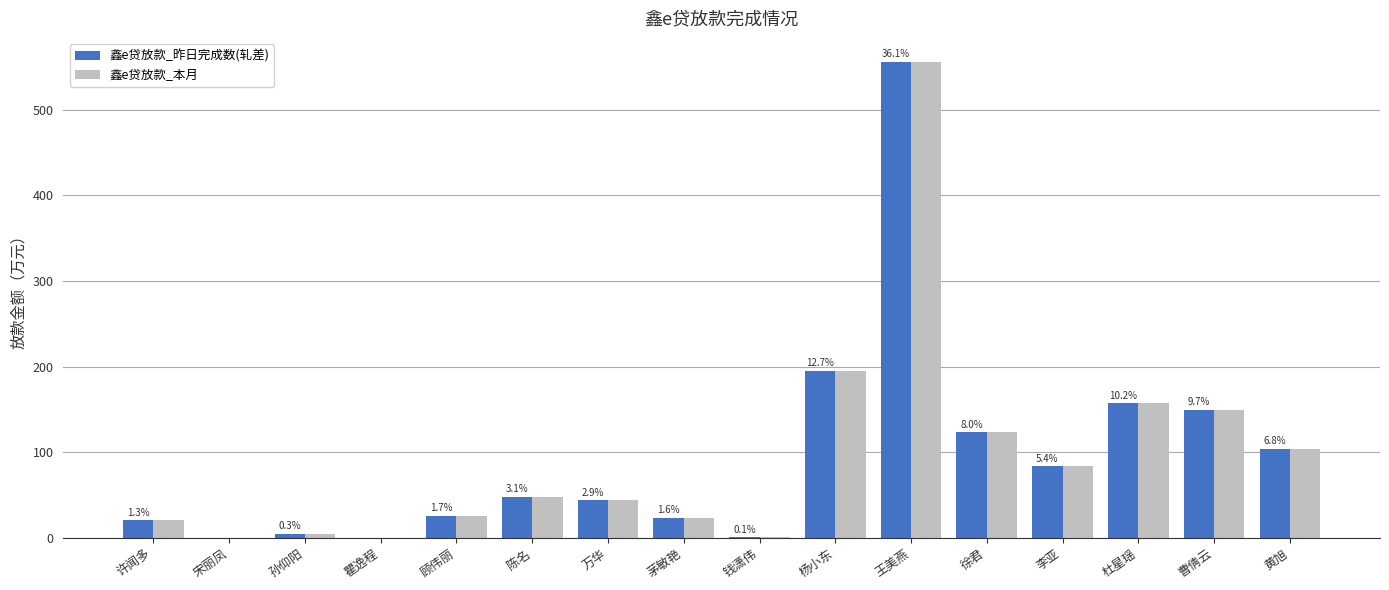

What is the sum of all 鑫e贷放款_本月 values?

1539.3